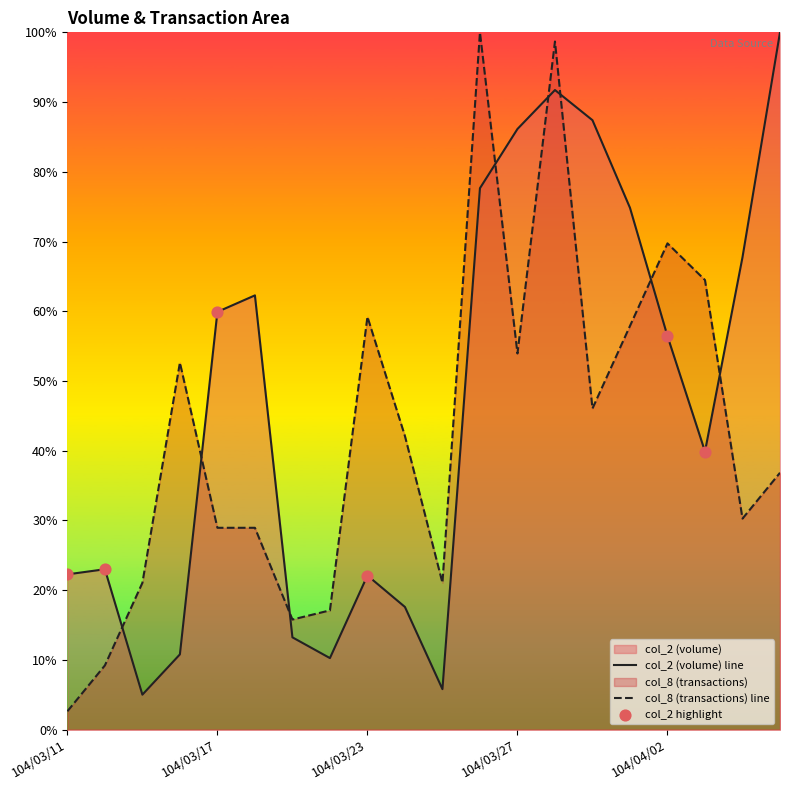

Which series reaches the minimum Y coordinate?

col_8